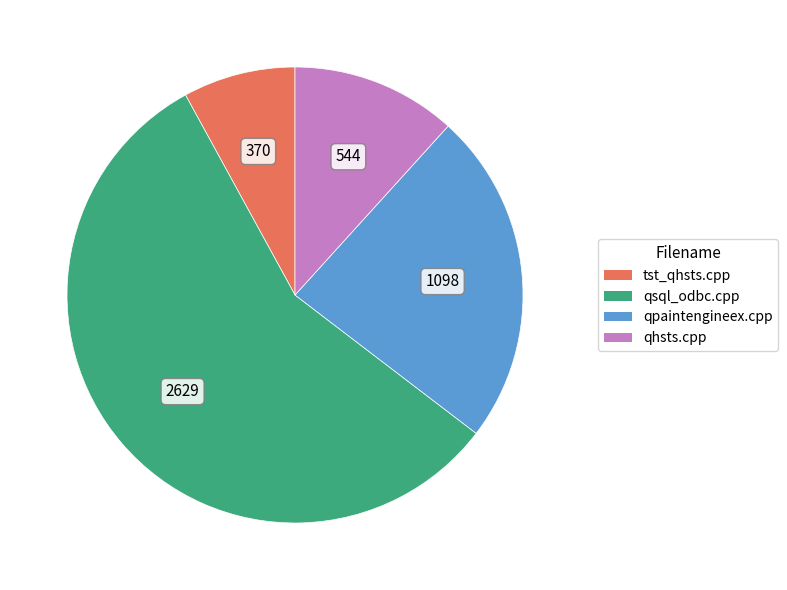

The qsql_odbc.cpp slice represents 57% of the pie. True or false?

True